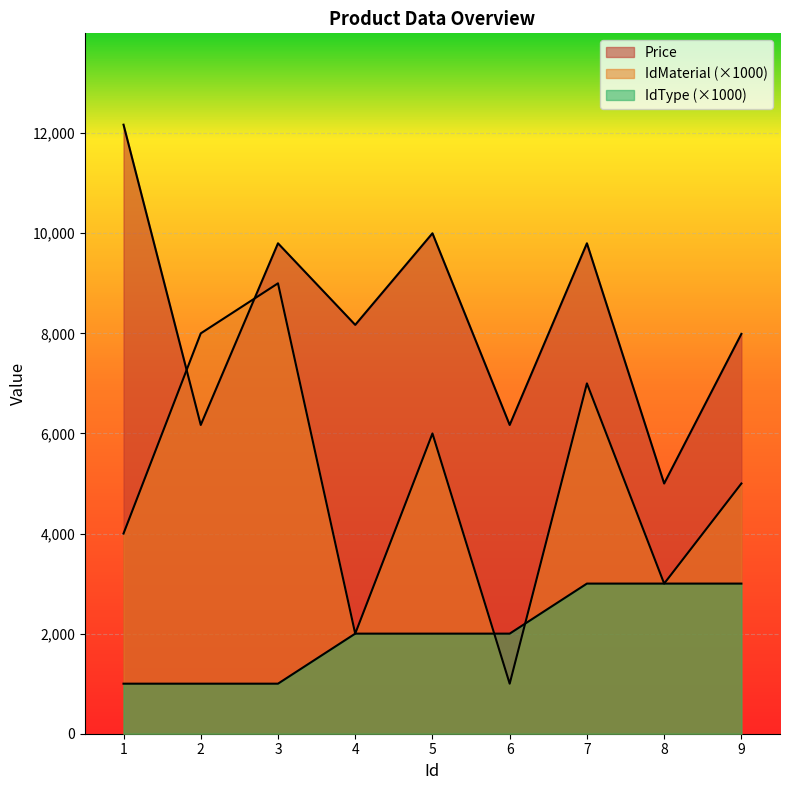

What is the lowest value of the Price series?

5000